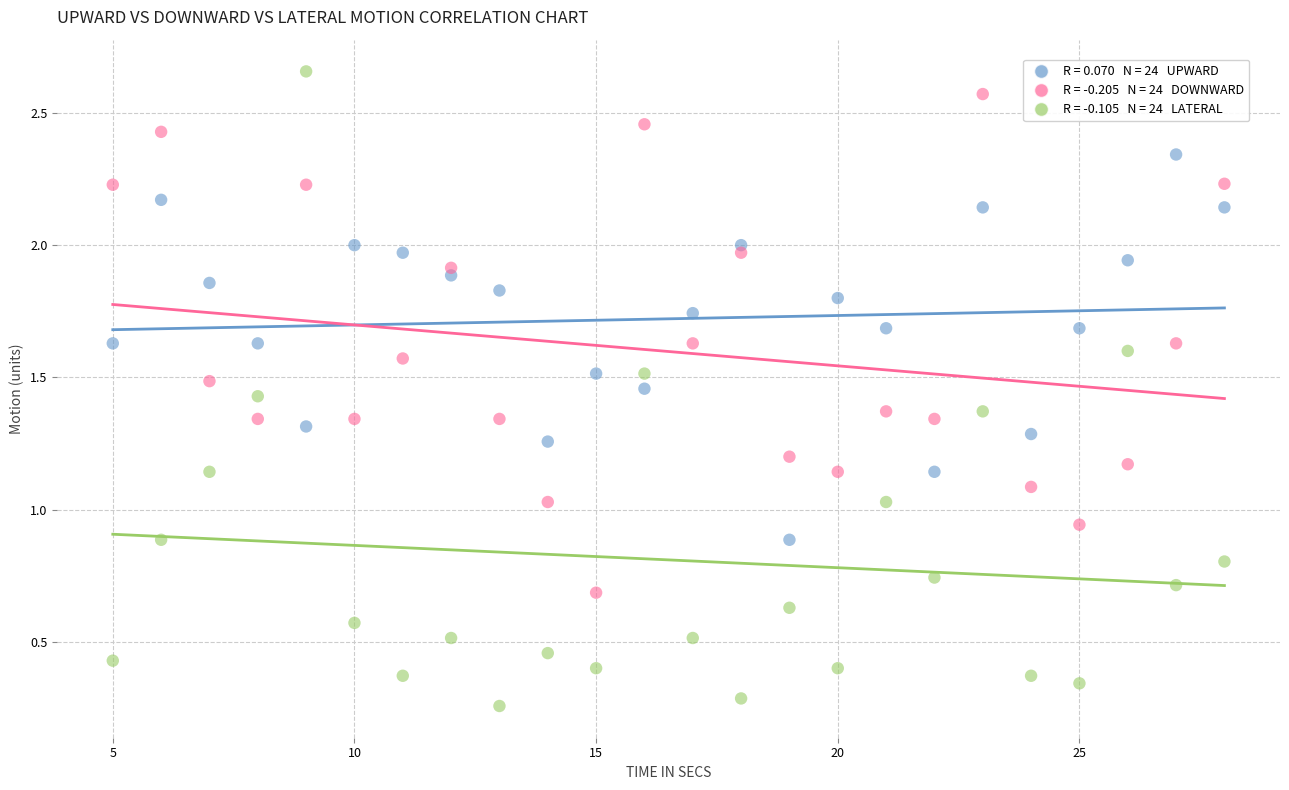

Across all data points, what is the range of X values (max minus min)?

23.0